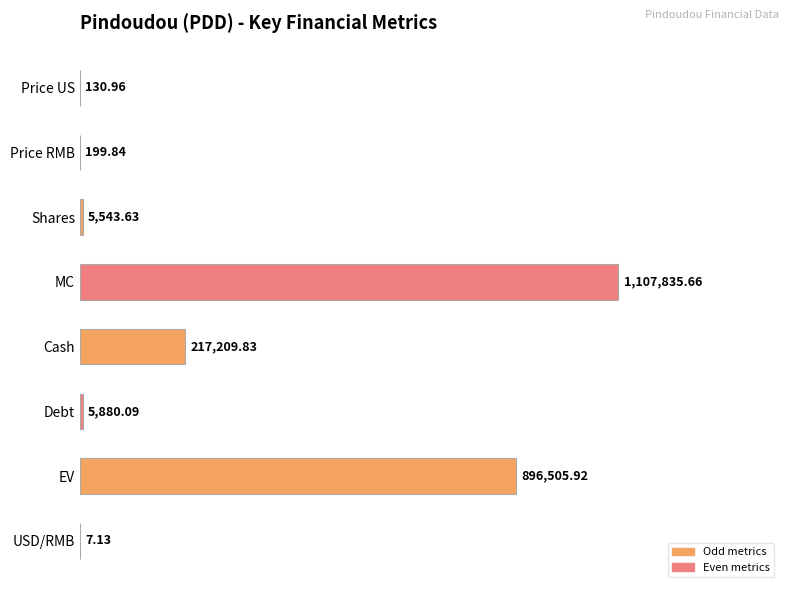

Which has a higher value, Cash or MC?

MC